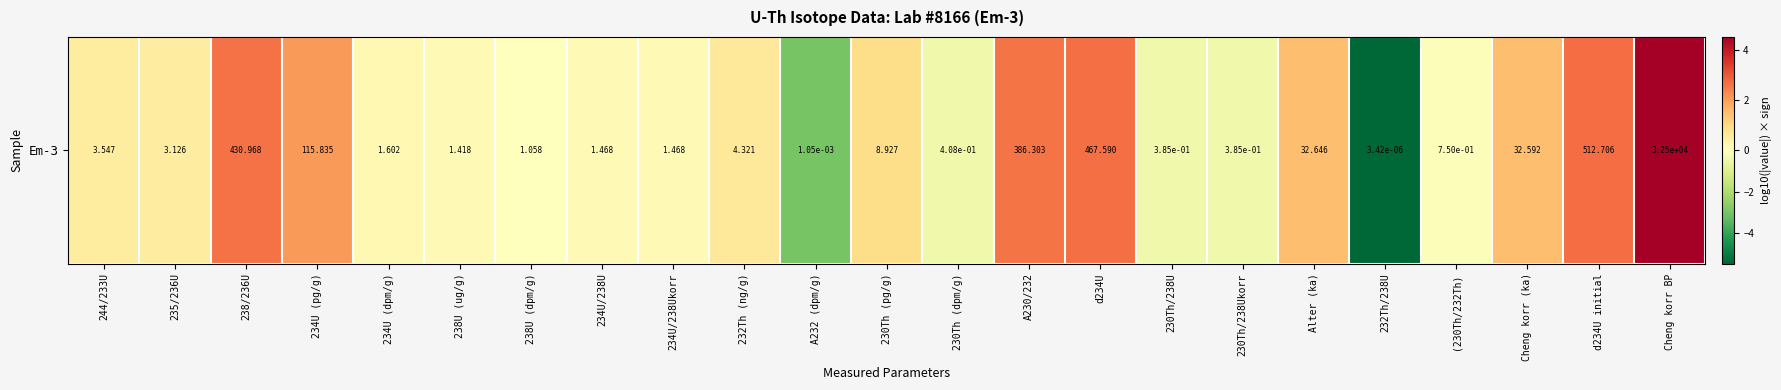

Which has a higher value, Cheng korr BP or Cheng korr (ka)?

Cheng korr BP